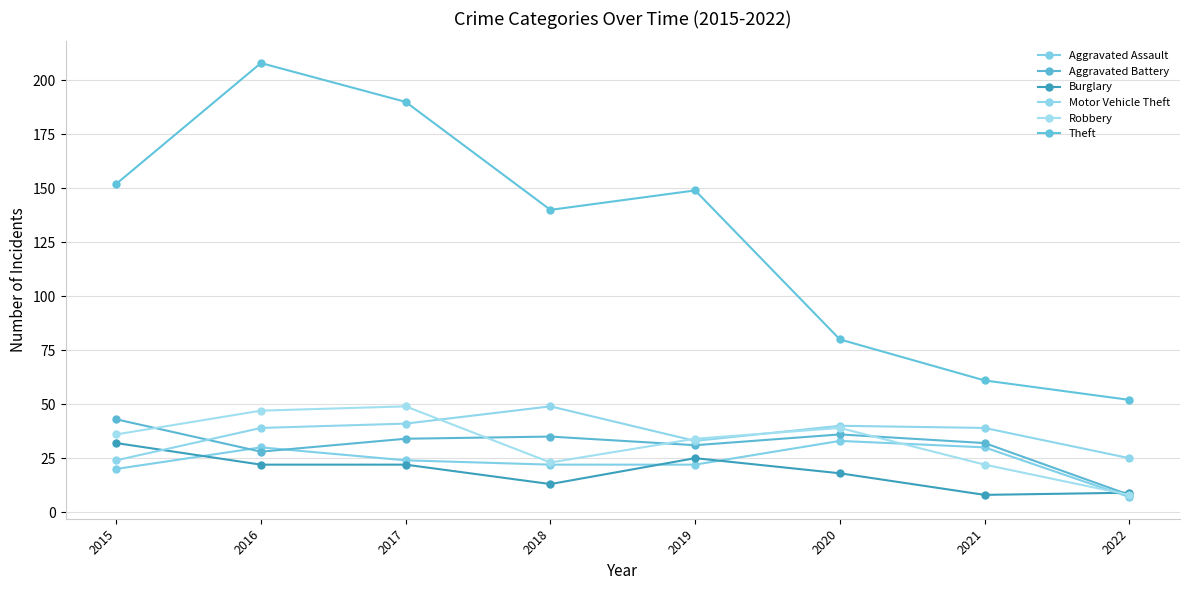

In Theft, how many points are higher than both neighbors (excluding endpoints)?

2